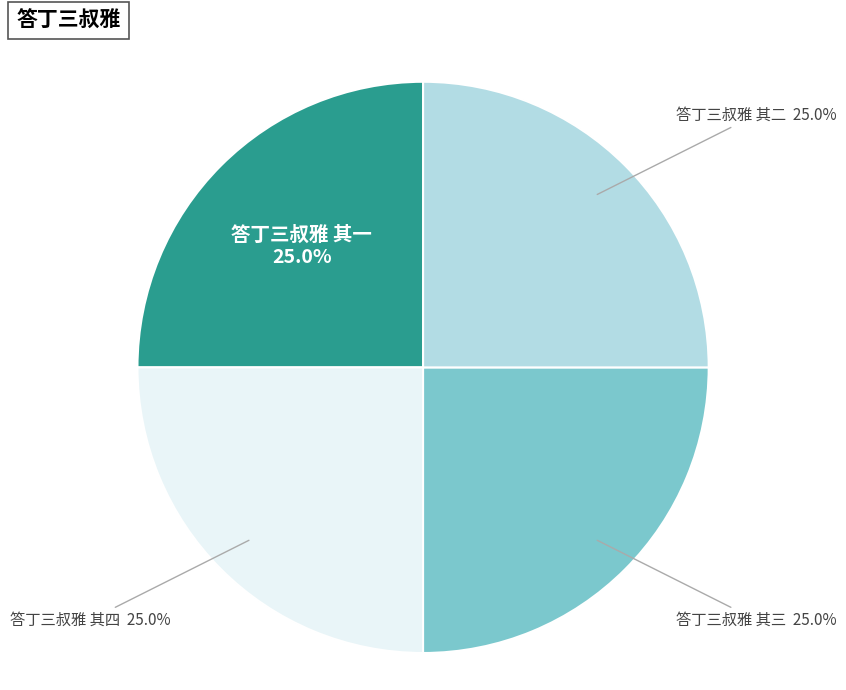

How many segments does this pie chart have?

4